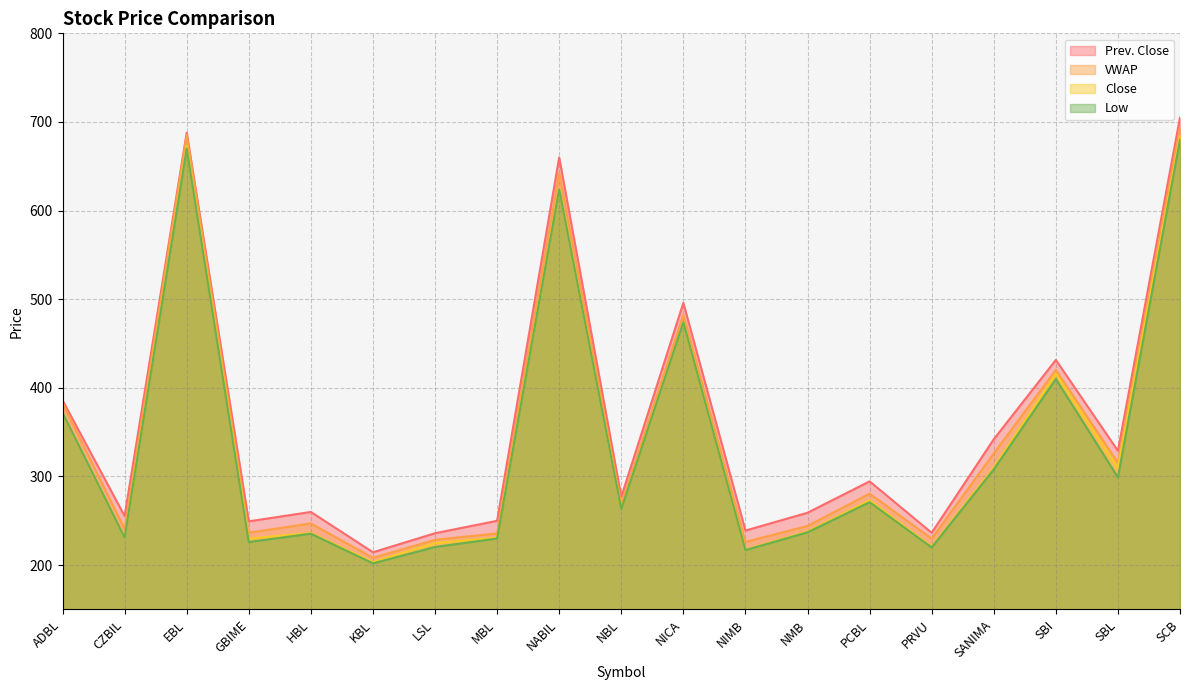

What is the spread (max minus min) of values at NICA?

21.9